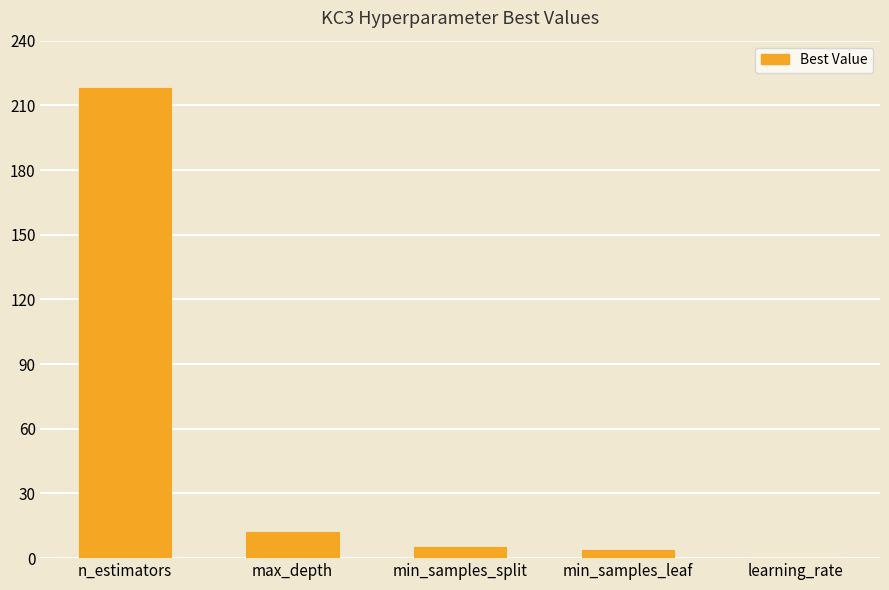

Are the bars horizontal?

No